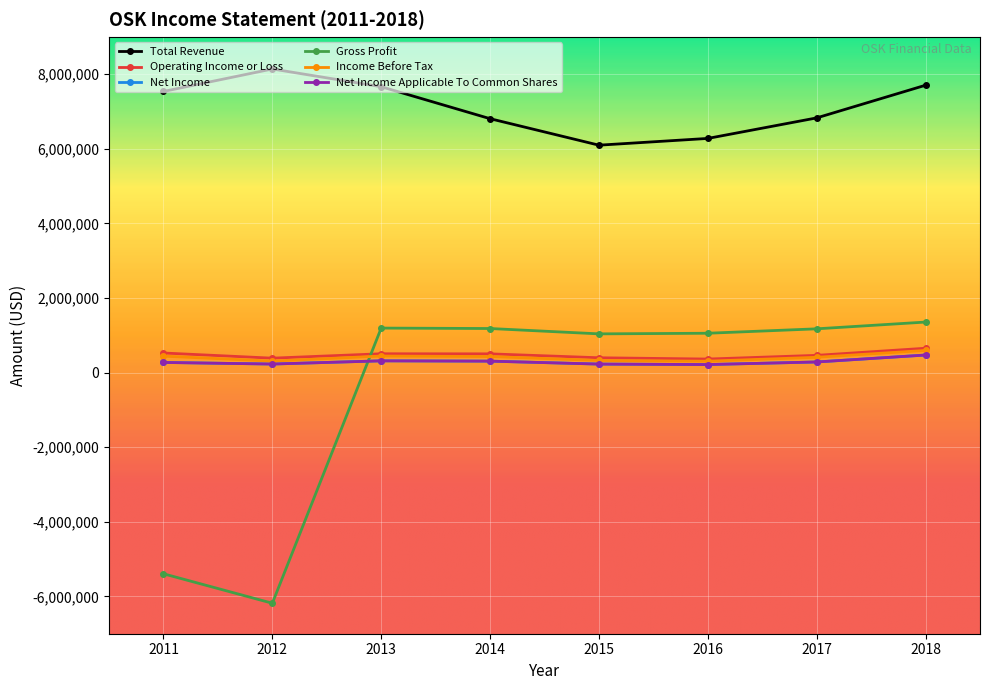

List the labels in order of Gross Profit value, largest first.

2018, 2013, 2014, 2017, 2016, 2015, 2011, 2012